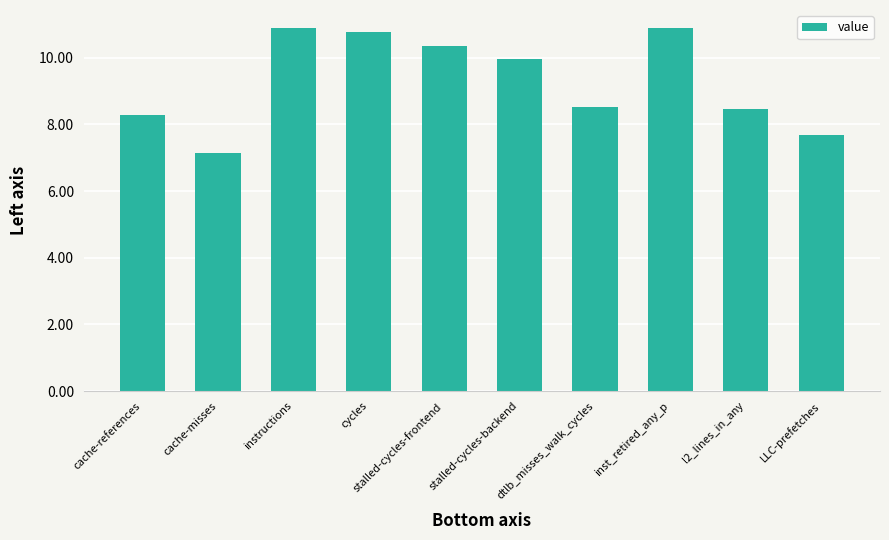

What is the label of the 3rd bar from the right?

inst_retired_any_p